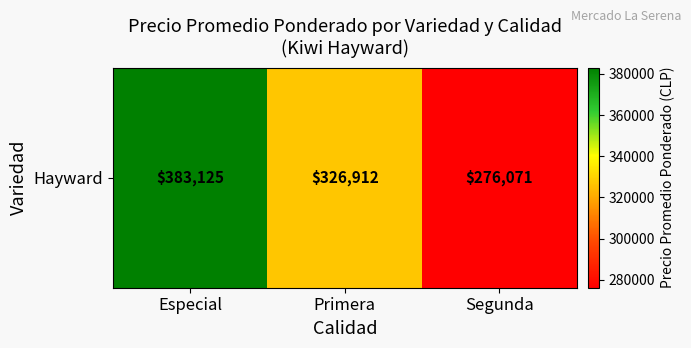

Reading left to right, what are all the values shown in this chart?

Especial=383125	Primera=326912	Segunda=276071